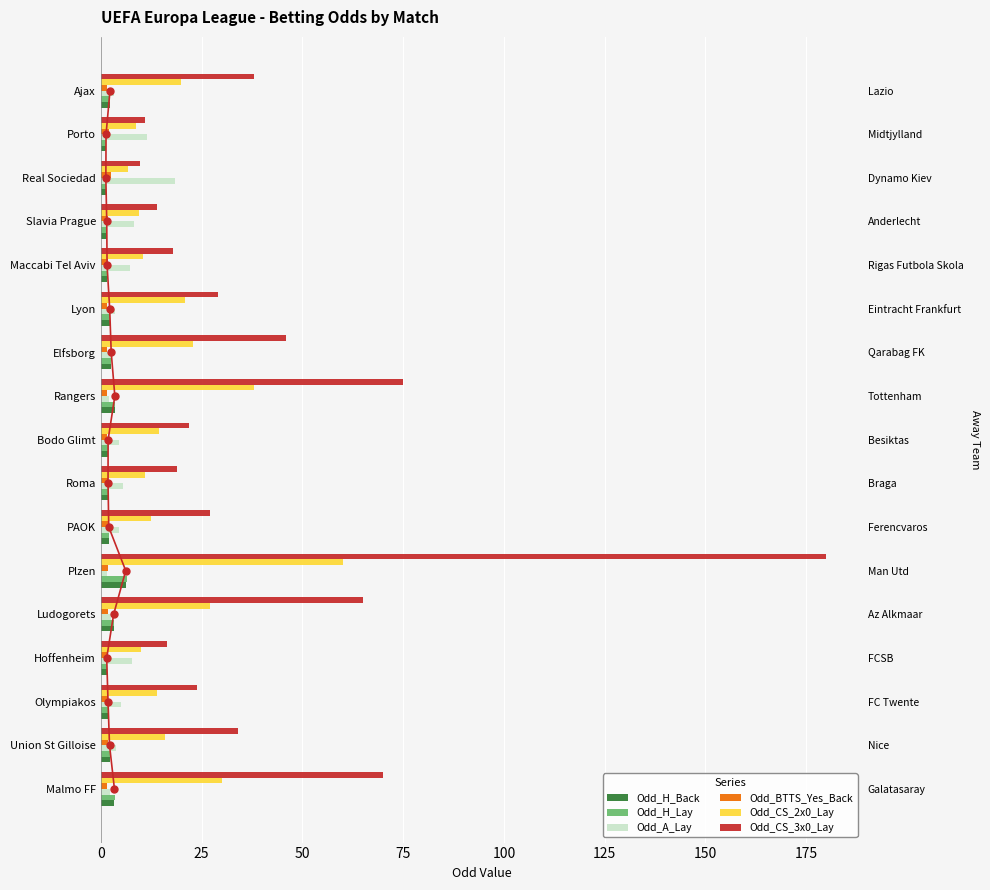

What is the maximum value shown in the chart?

180.0